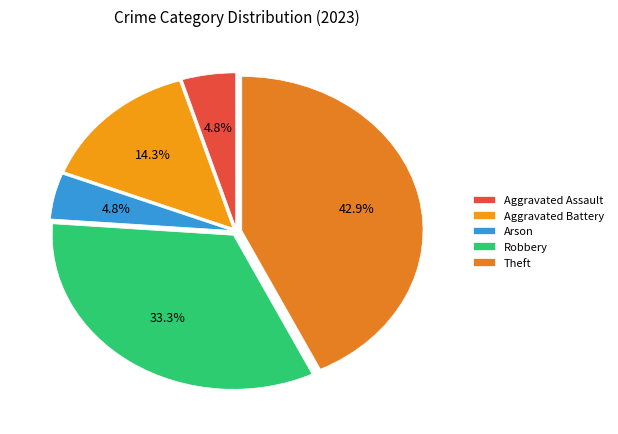

Does Robbery represent more than half of the total?

No